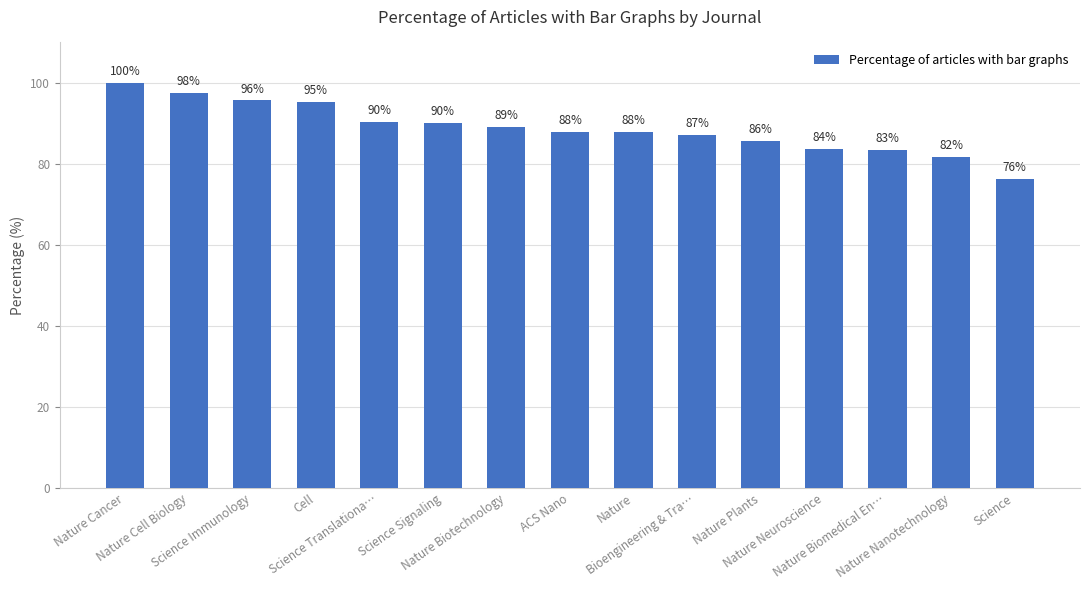

Which category has the highest value across all series?

Nature Cancer